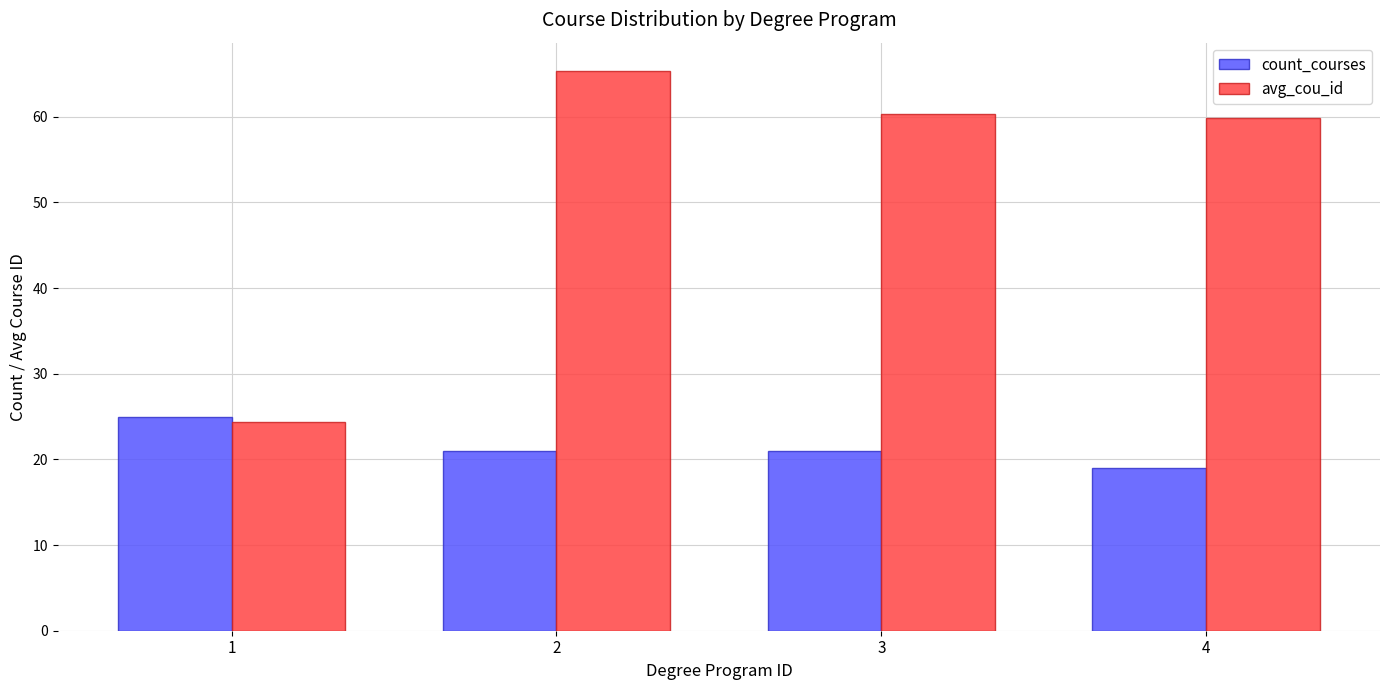

What is the sum of the count_courses values at 3 and 2?

42.0